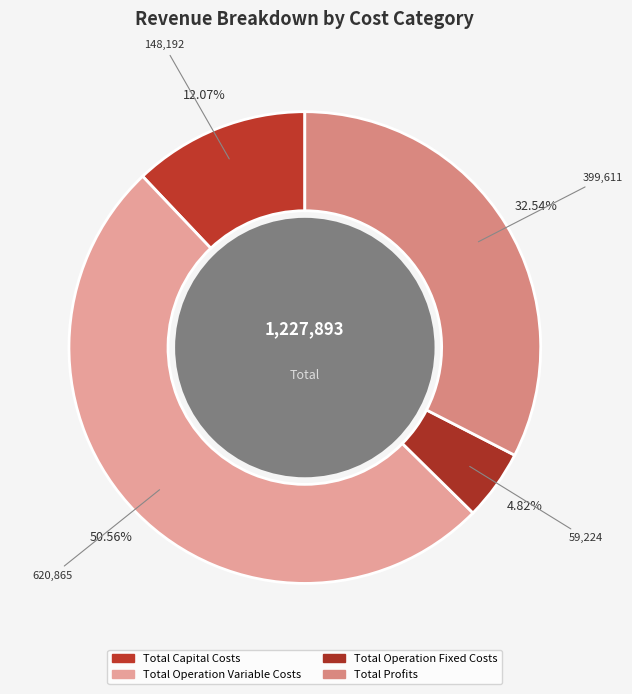

What is the smallest slice in the pie chart?

Total Operation Fixed Costs